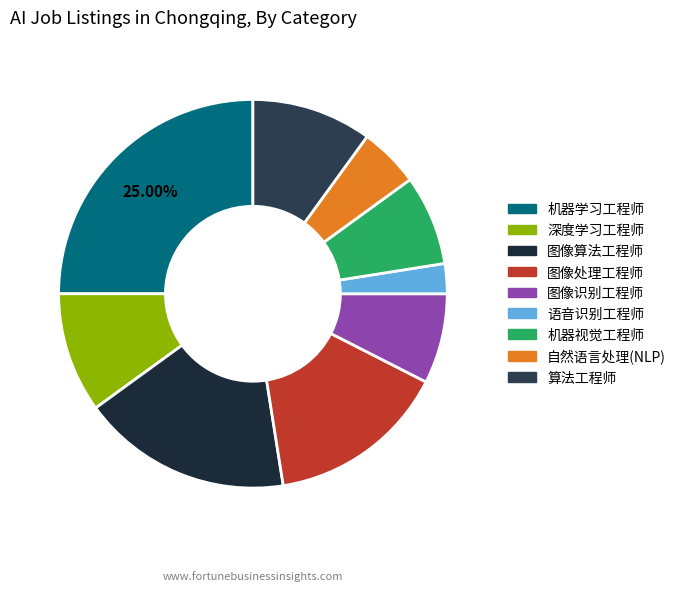

Count the number of slices in the pie.

9